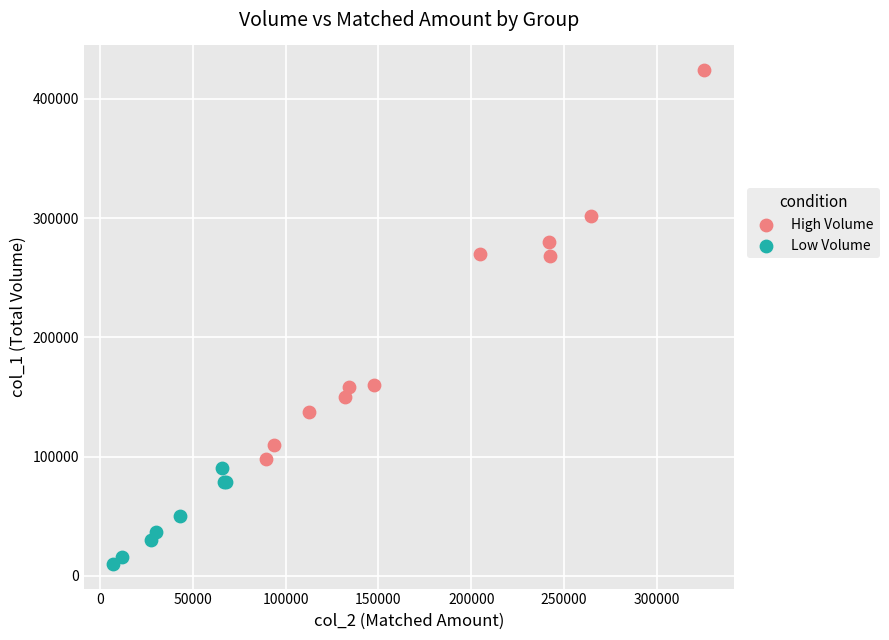

Which series has the widest spread of Y values?

High Volume